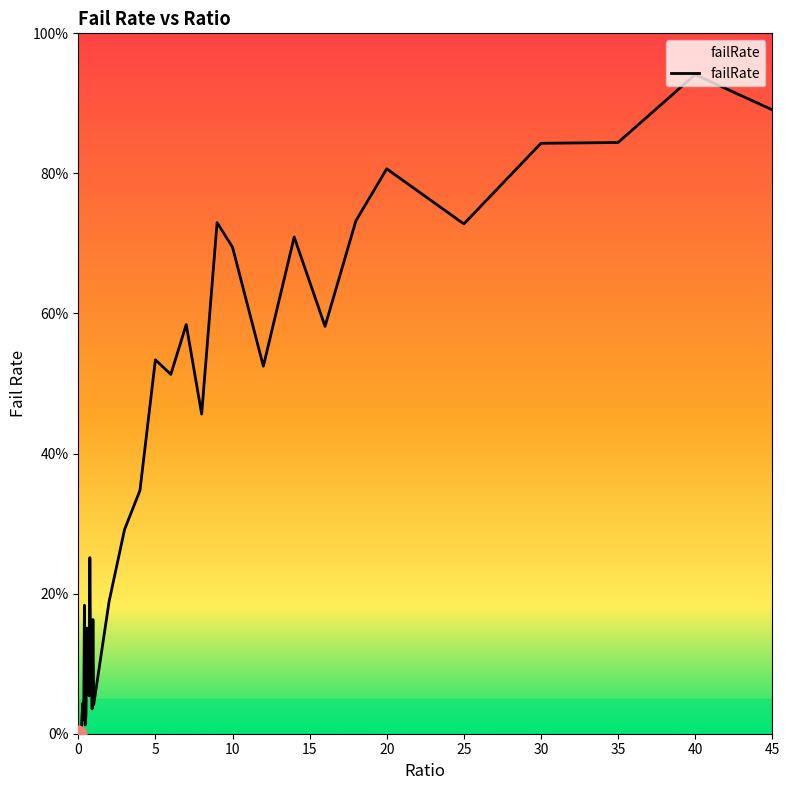

What is the greatest value displayed?

0.9